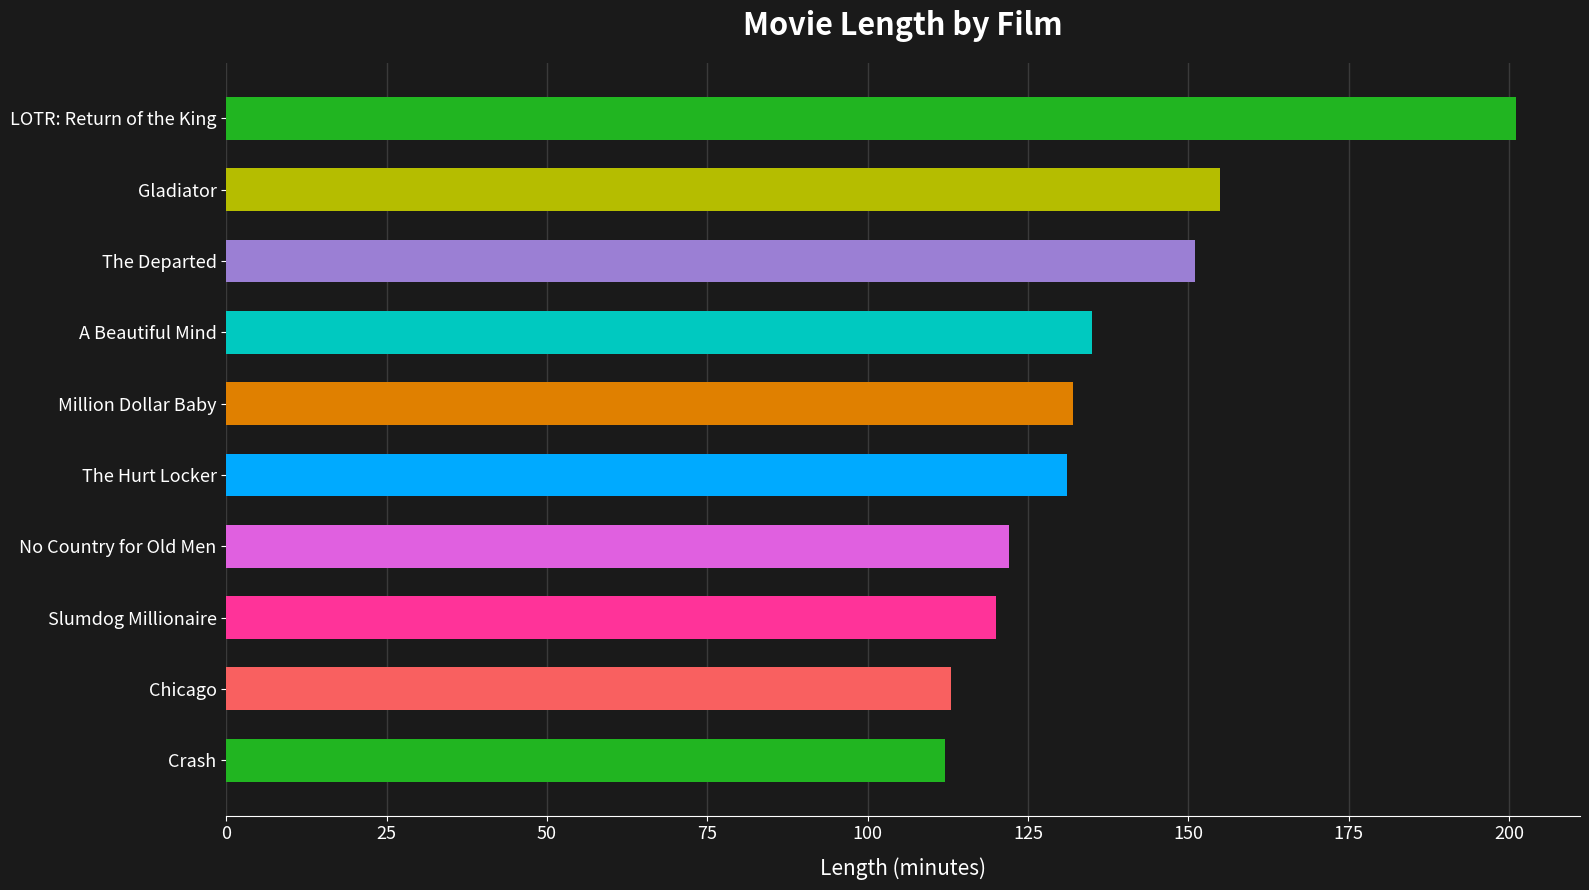

The value at Crash is 112. True or false?

True